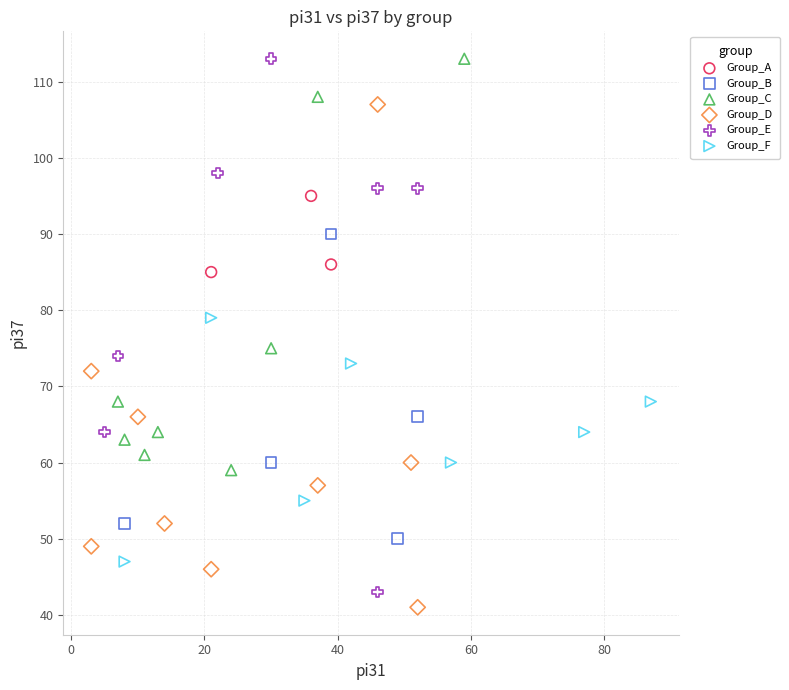

Which series has the largest Y range (max minus min)?

Group_E